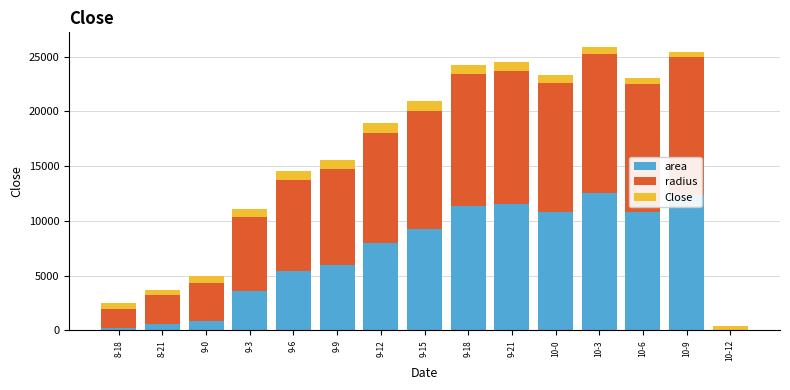

How many series are shown in this chart?

3